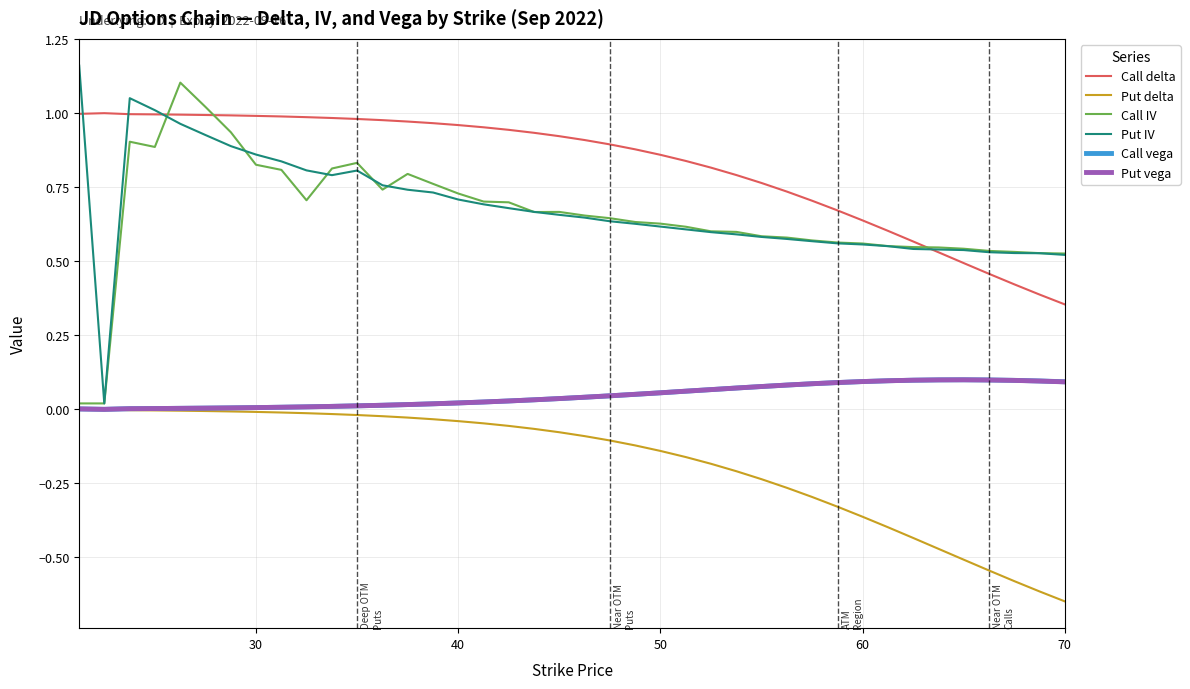

True or false: Call vega and Call delta cross at least once.

False